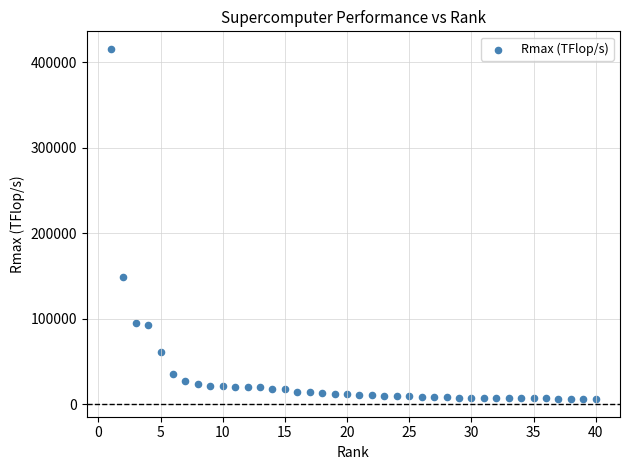

What Y value in the scatter plot is closest to 210655?

148600.0